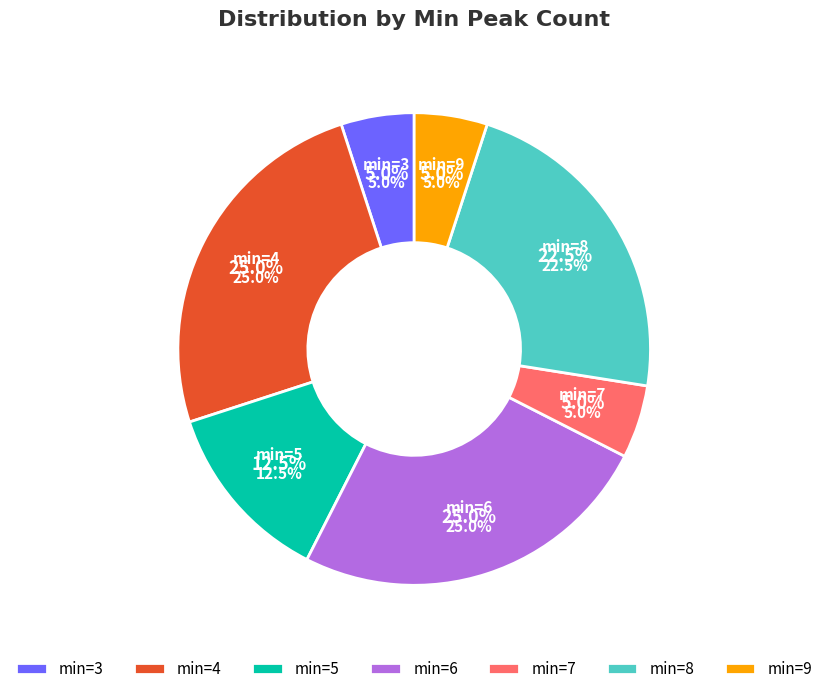

Does 6 represent more than half of the total?

No